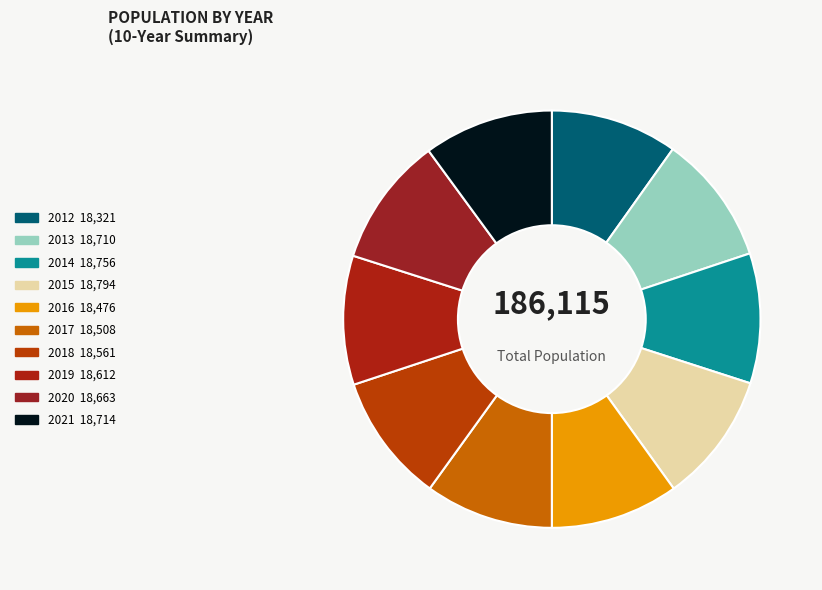

Between 2016 and 2019, which is larger?

2019